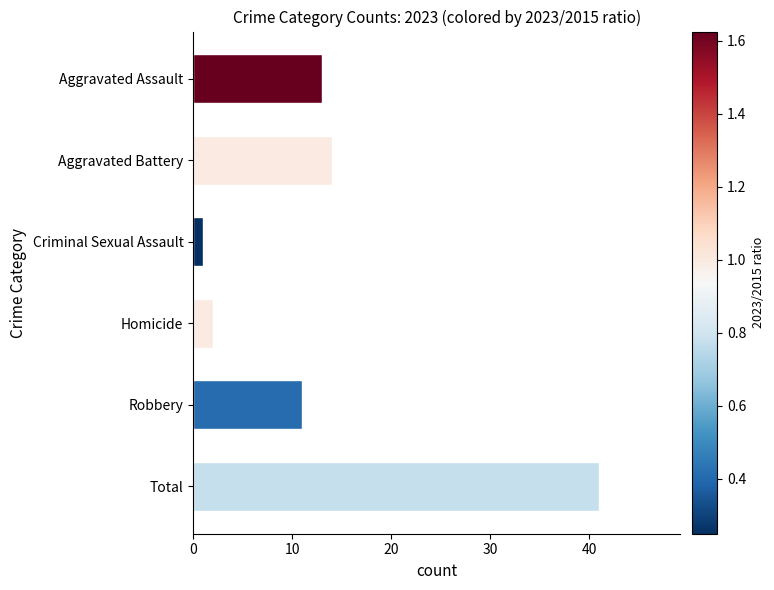

Are the bars horizontal?

Yes